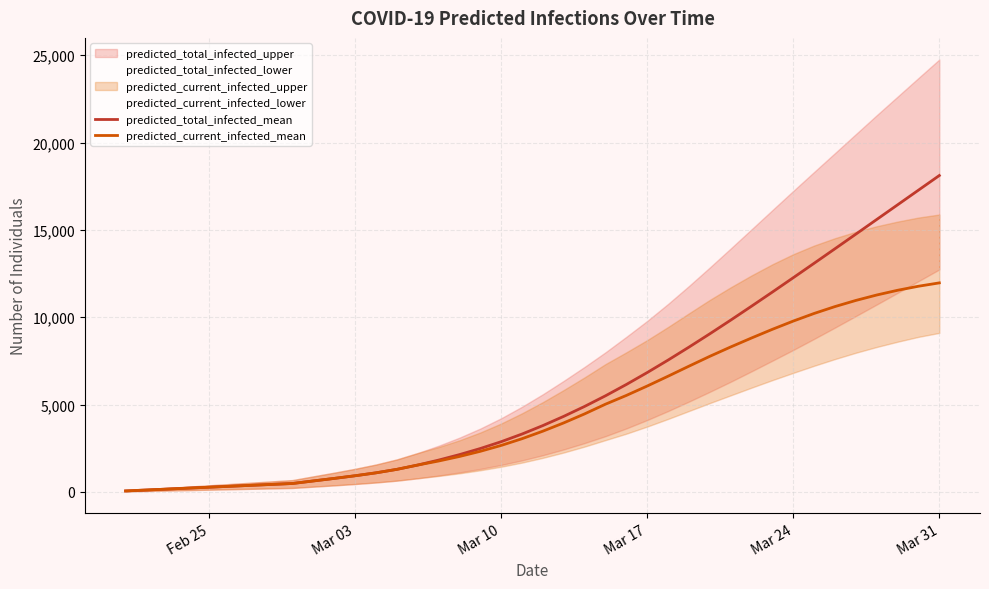

True or false: predicted_current_infected_mean and predicted_total_infected_mean cross at least once.

False